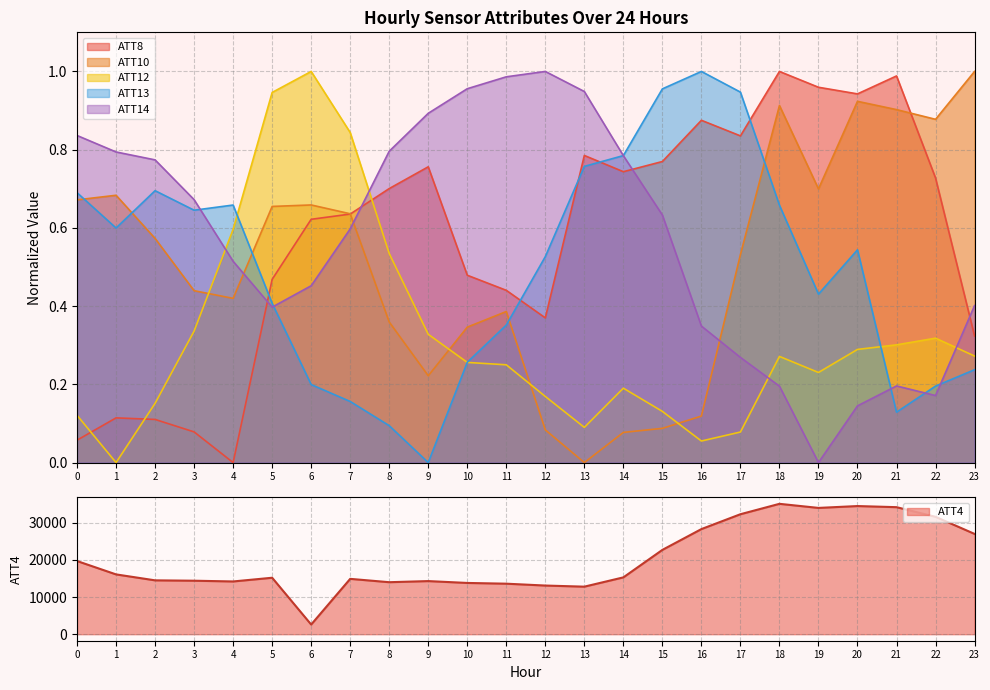

What are all the series names shown in the legend?

ATT4, ATT8, ATT10, ATT12, ATT13, ATT14